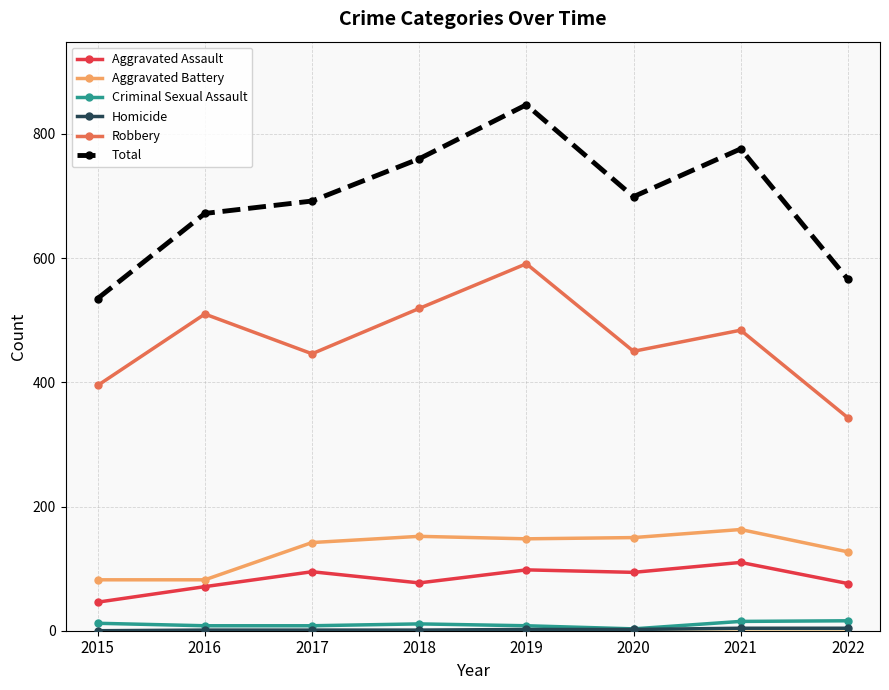

Which label corresponds to the largest value in the chart?

2019